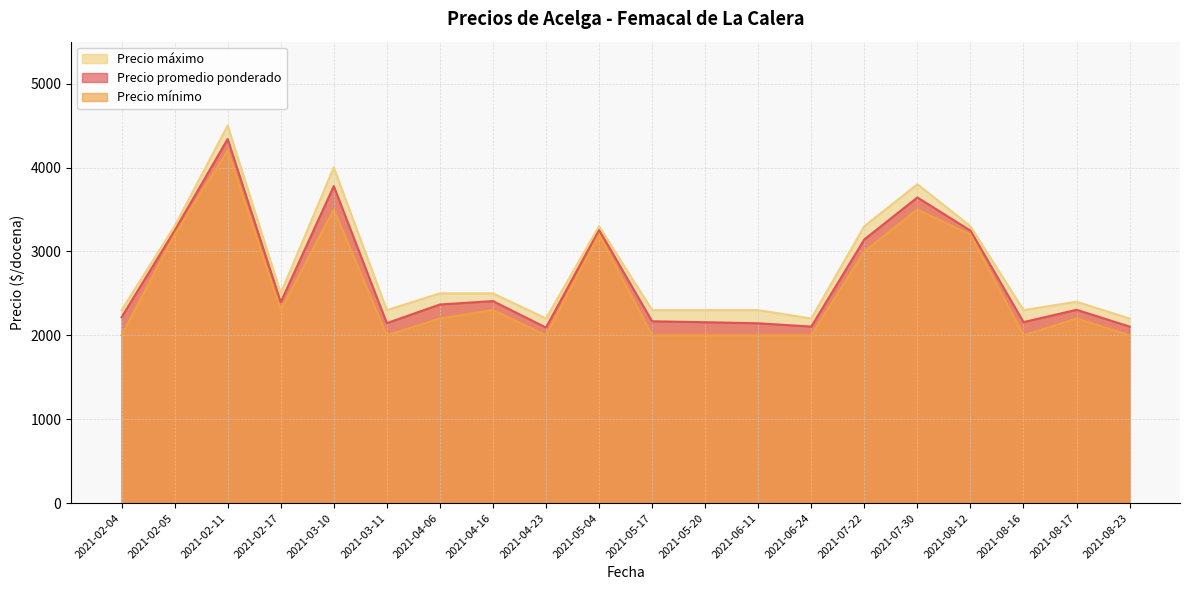

Read the Precio promedio ponderado value at 2021-05-17, to the nearest 100.

2200